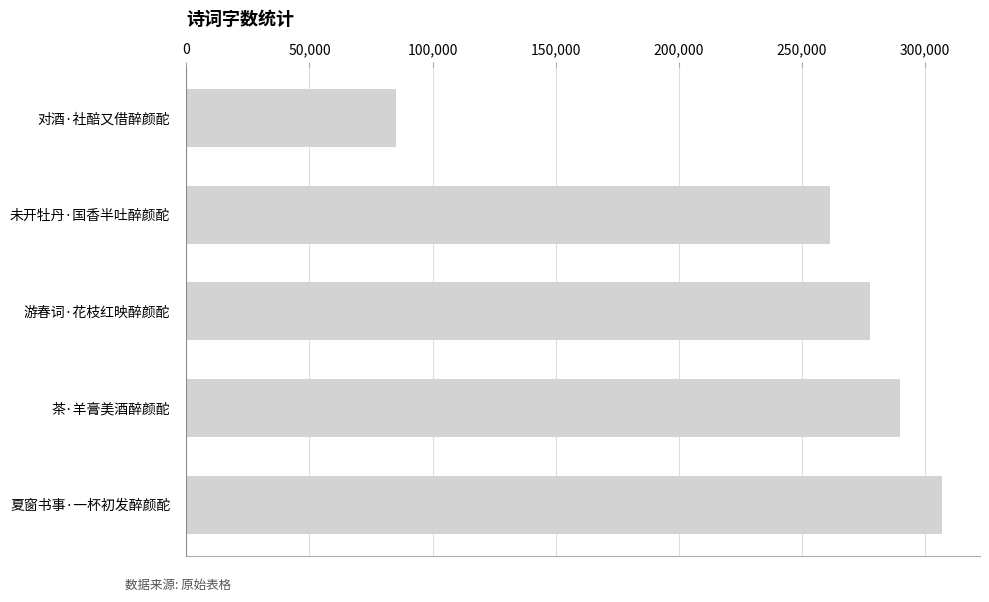

List the labels in order of value, smallest first.

对酒·社醅又借醉颜酡, 未开牡丹·国香半吐醉颜酡, 游春词·花枝红映醉颜酡, 茶·羊膏美酒醉颜酡, 夏窗书事·一杯初发醉颜酡